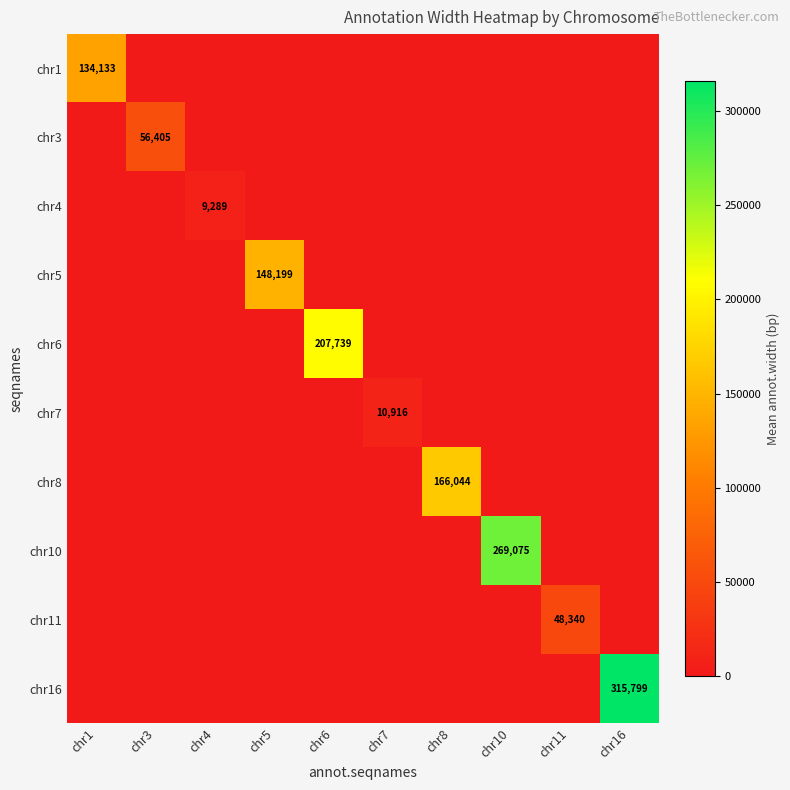

Which category has the highest value in the chr10 series?

chr10